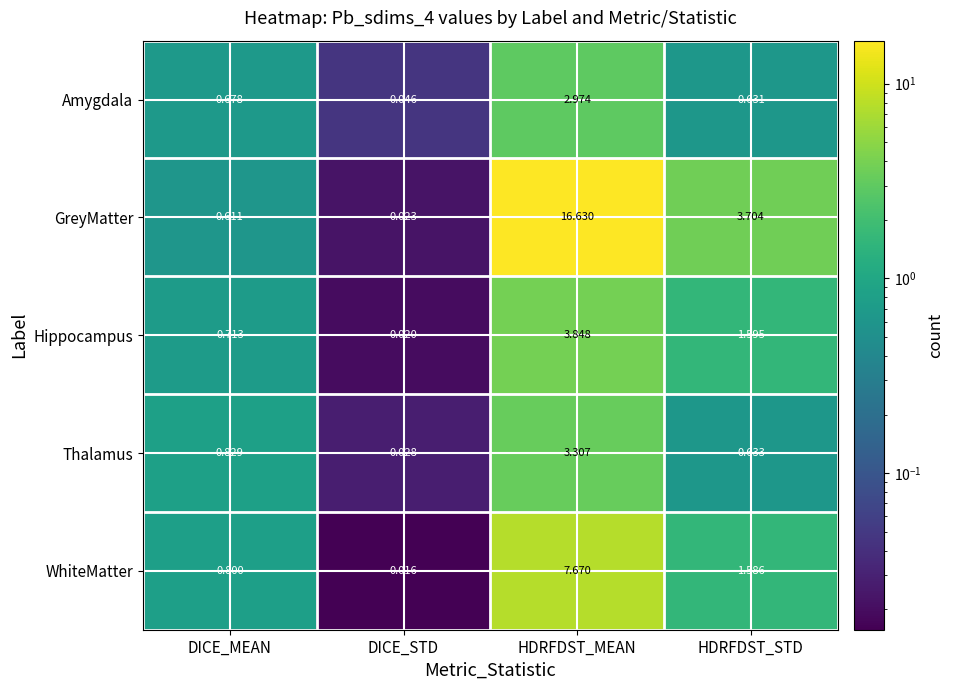

Which series has the largest total across all categories?

GreyMatter